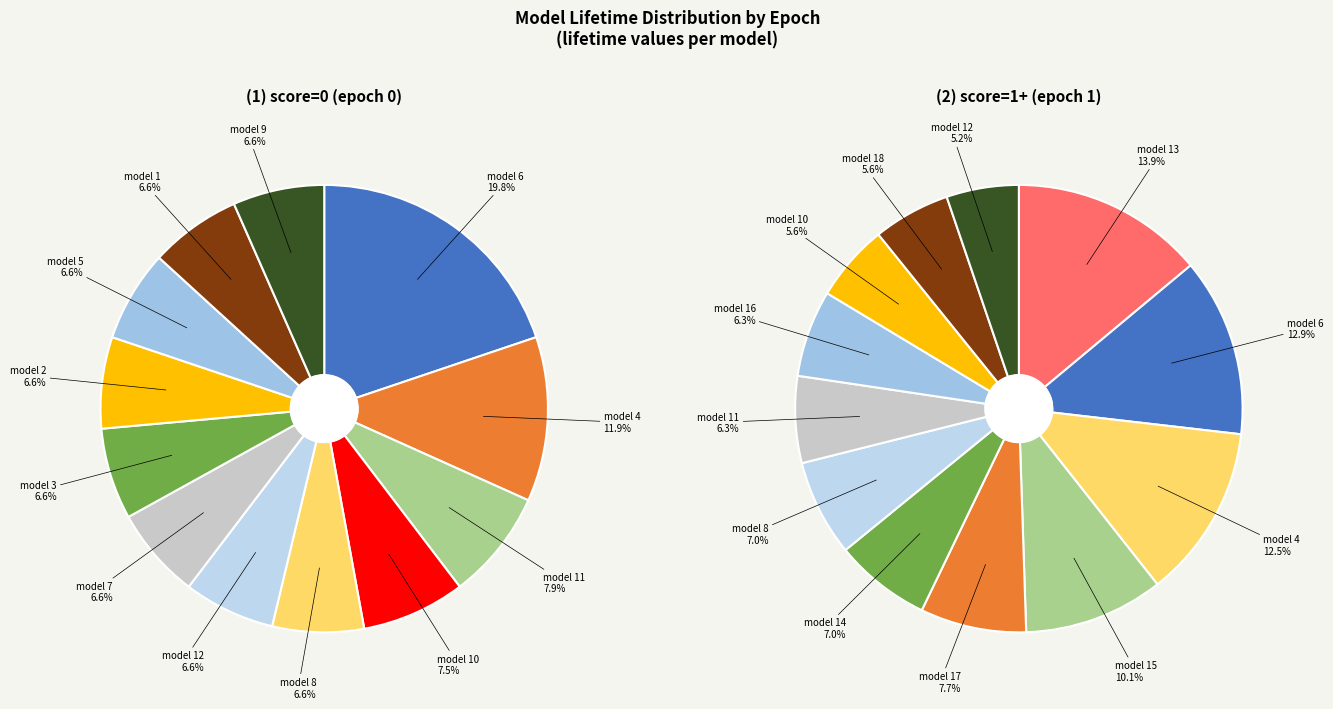

Do 7 and 9 together represent more than half of the pie?

No